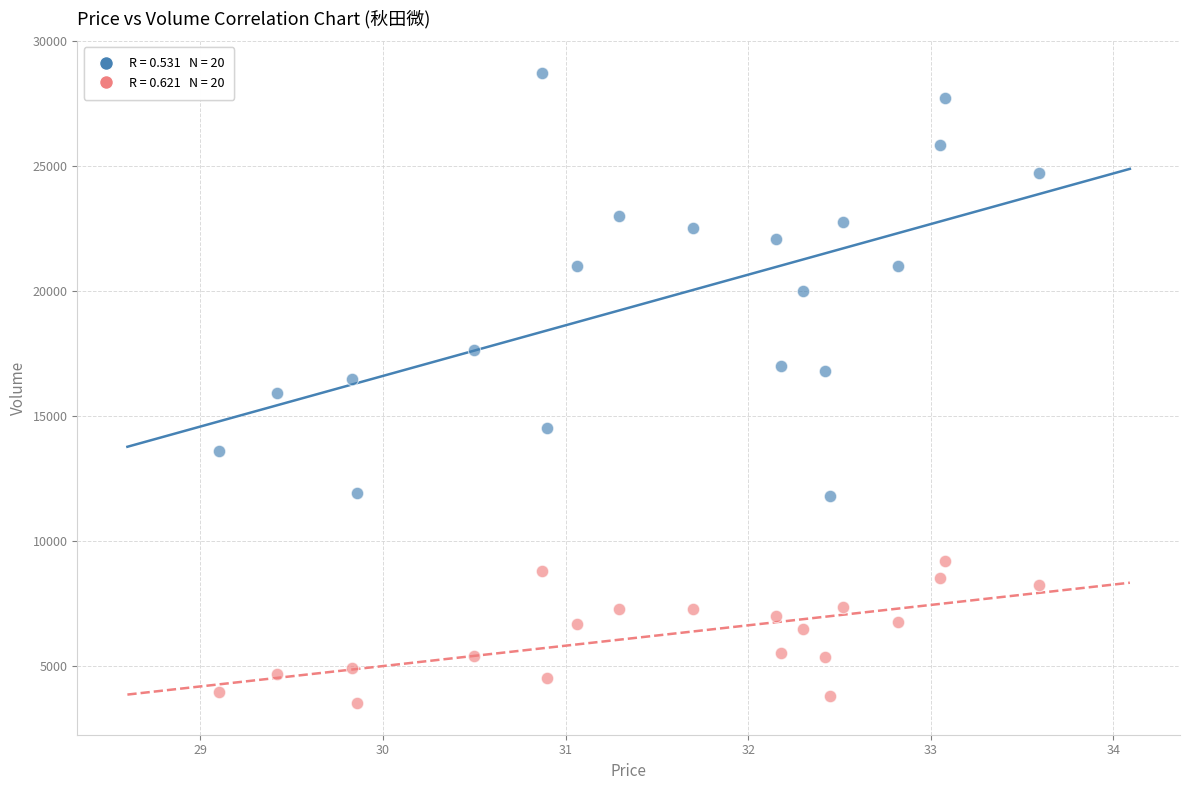

Across all data points, what is the range of Y values (max minus min)?

25224